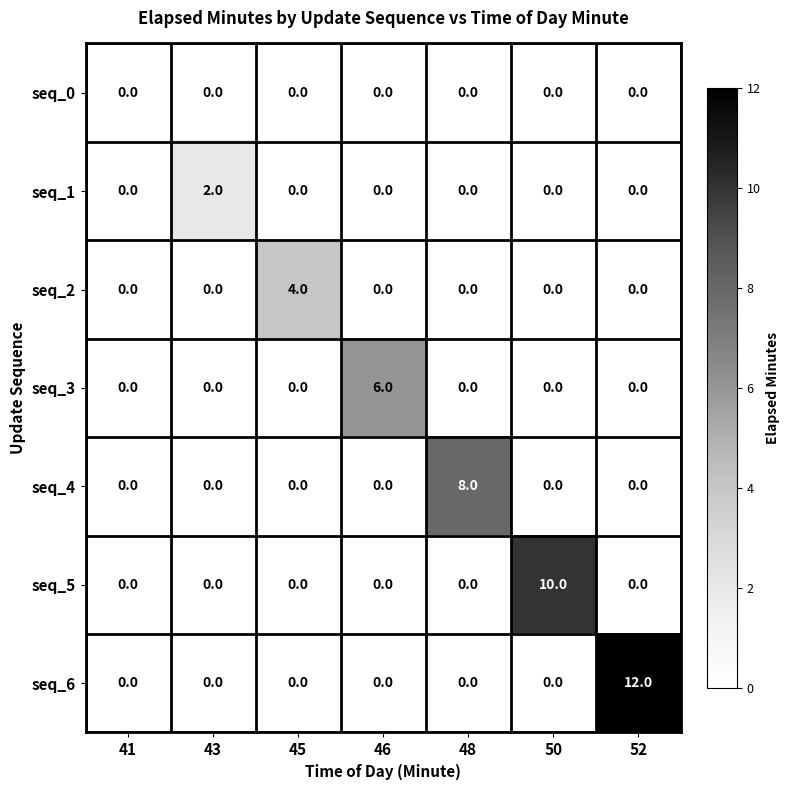

What is the total value across all series at 52?

12